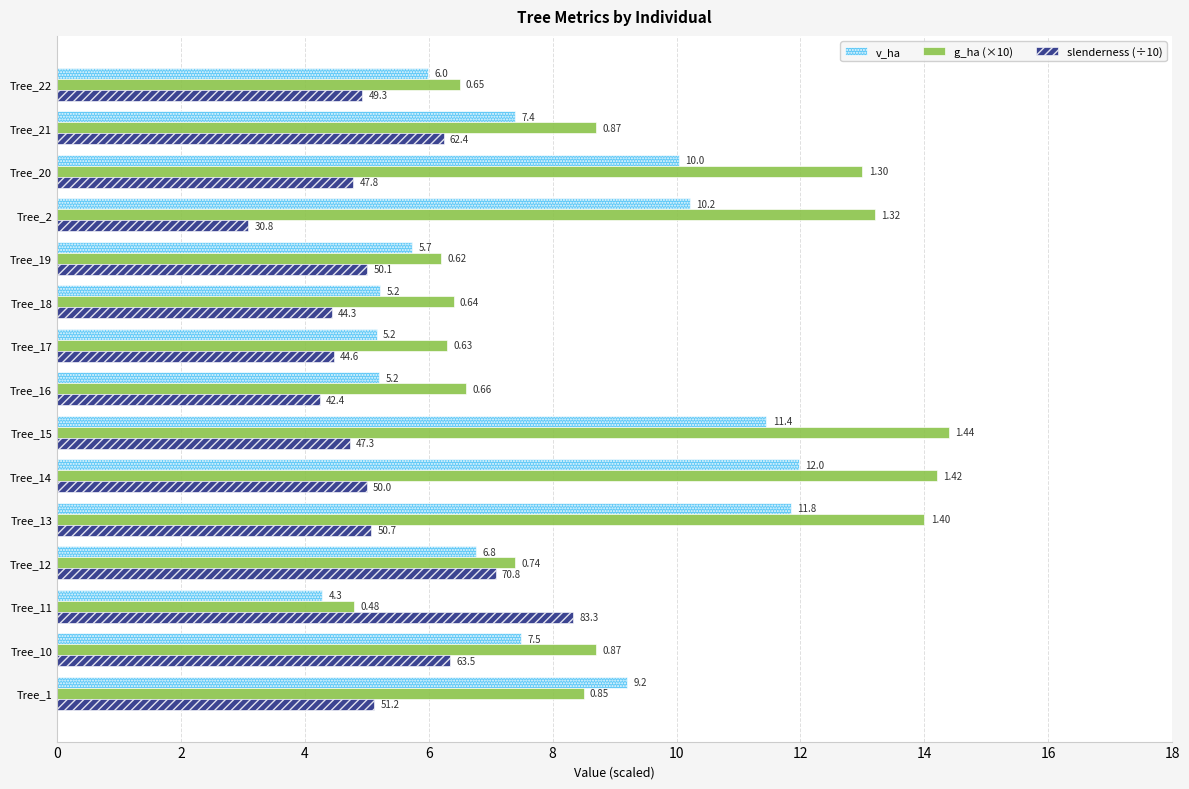

What is the maximum value shown in the chart?

14.4